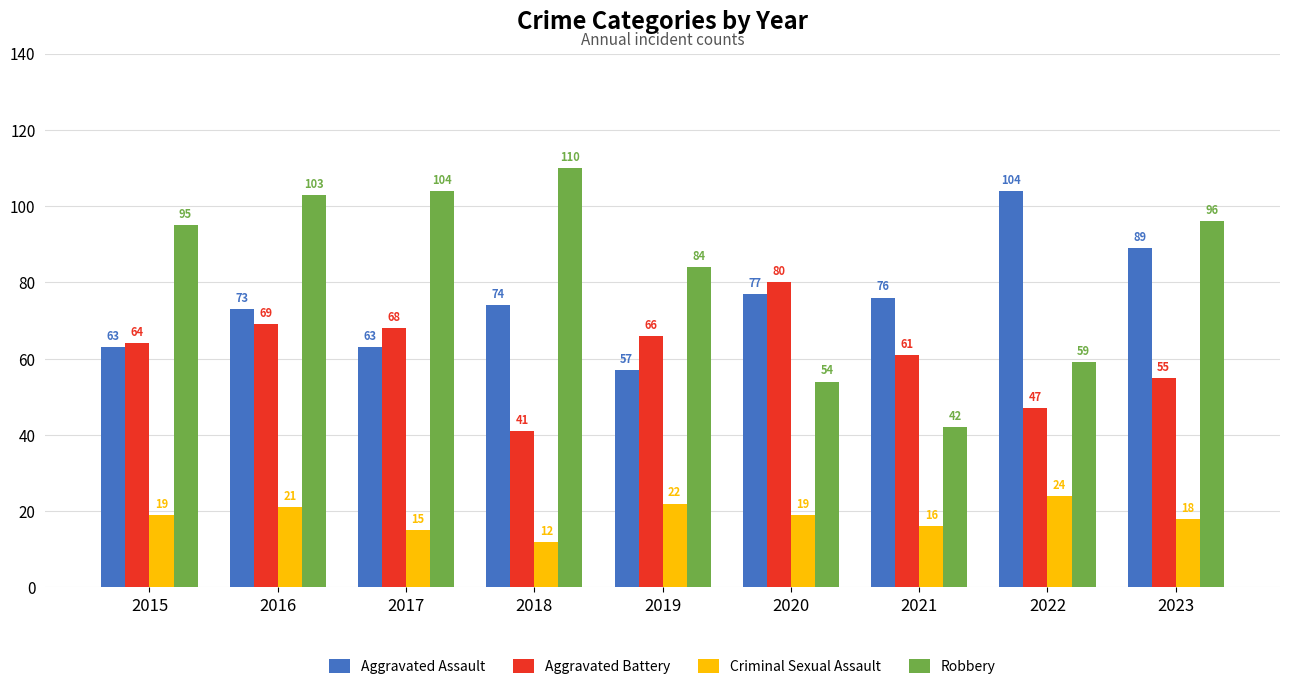

What is the value of the Aggravated Battery bar at the 9th from the left?

55